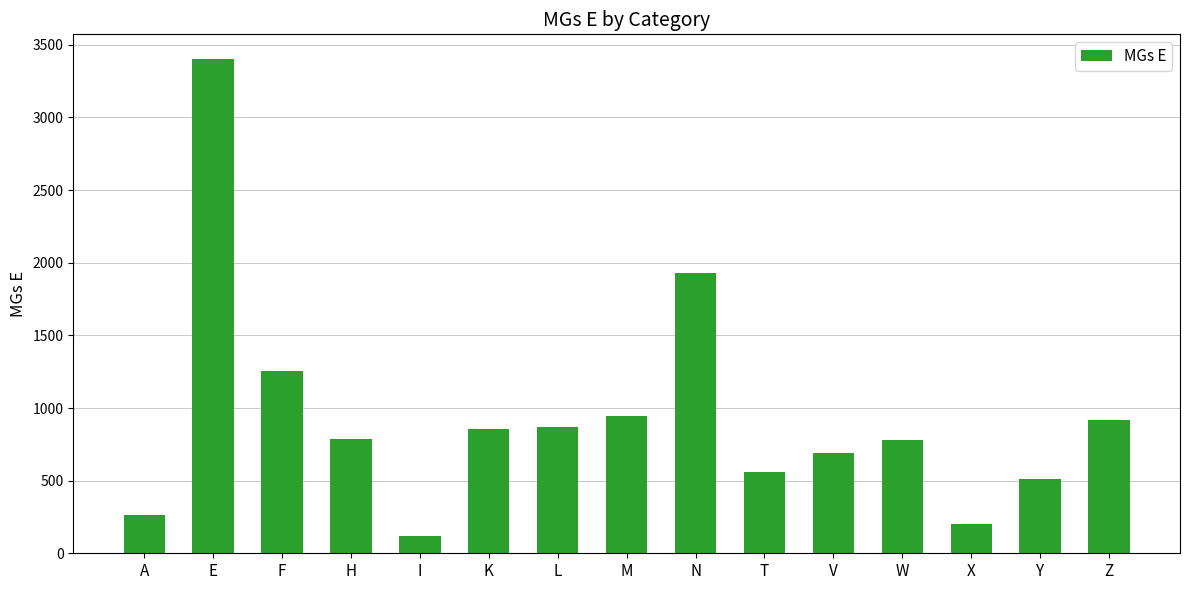

What is the label of the 13th bar from the left?

X